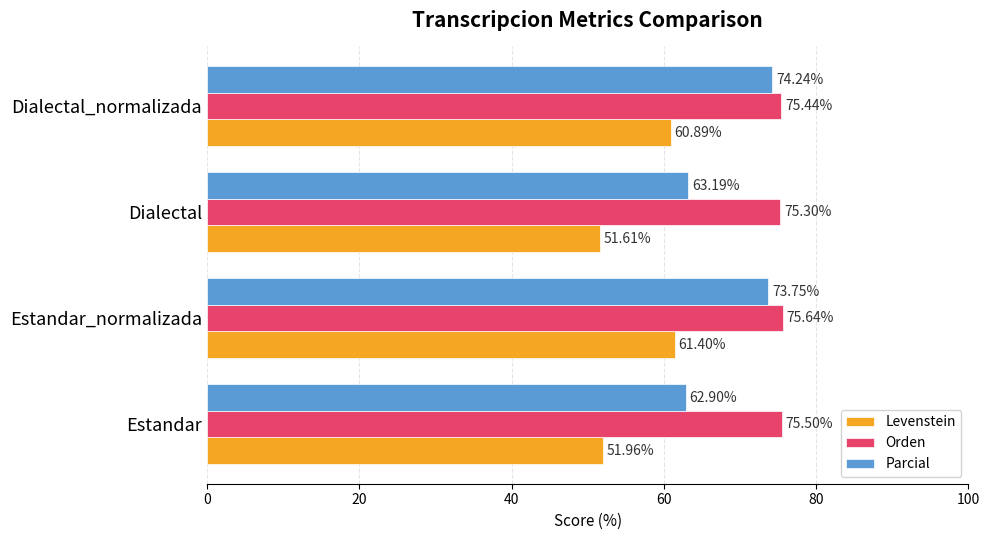

Which label corresponds to the smallest value in the chart?

Dialectal